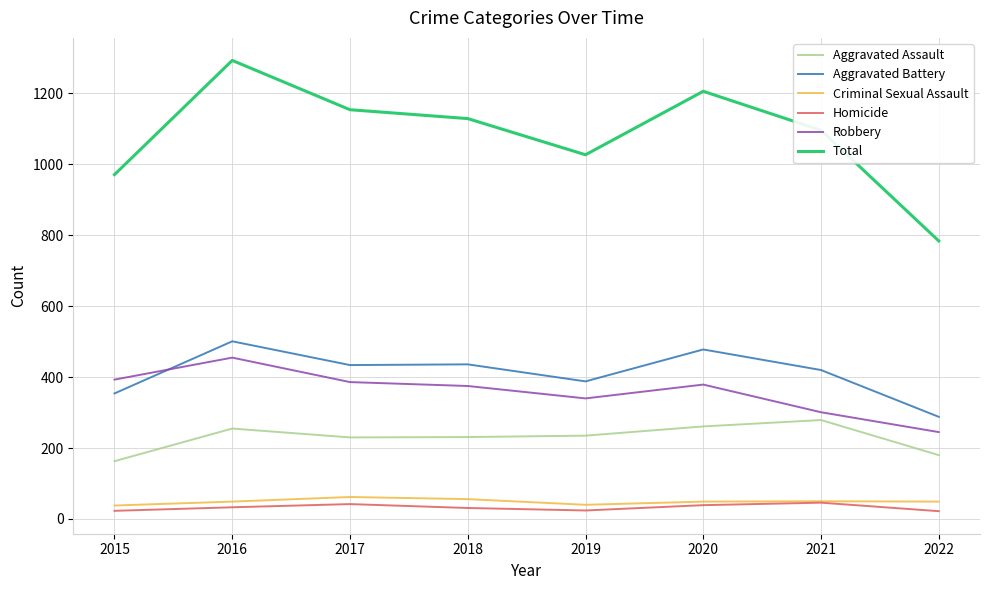

What is the approximate value of Criminal Sexual Assault at 2022, to the nearest 10?

50